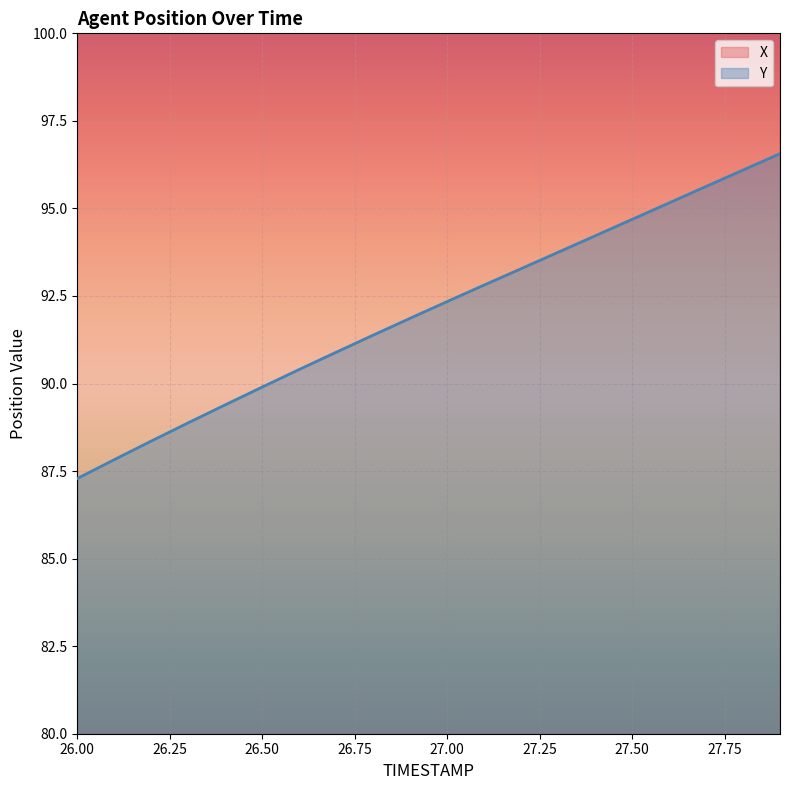

Is the value of X at 27.2 greater than the value of Y at 26.4?

Yes